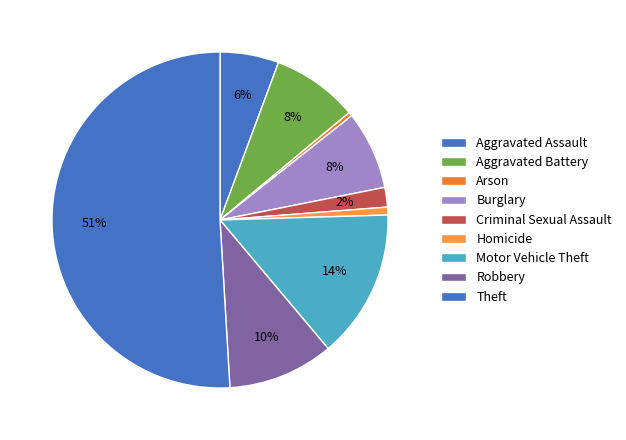

Approximately how many times larger is the value at Aggravated Battery compared to Aggravated Assault?

1.5